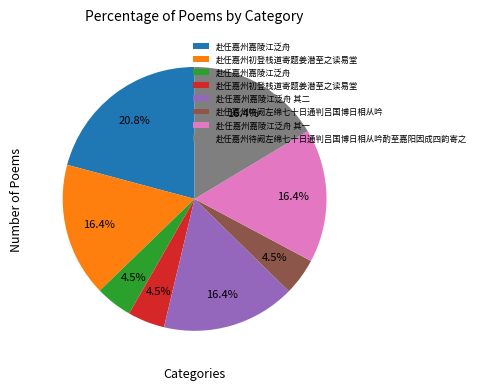

How many segments does this pie chart have?

8